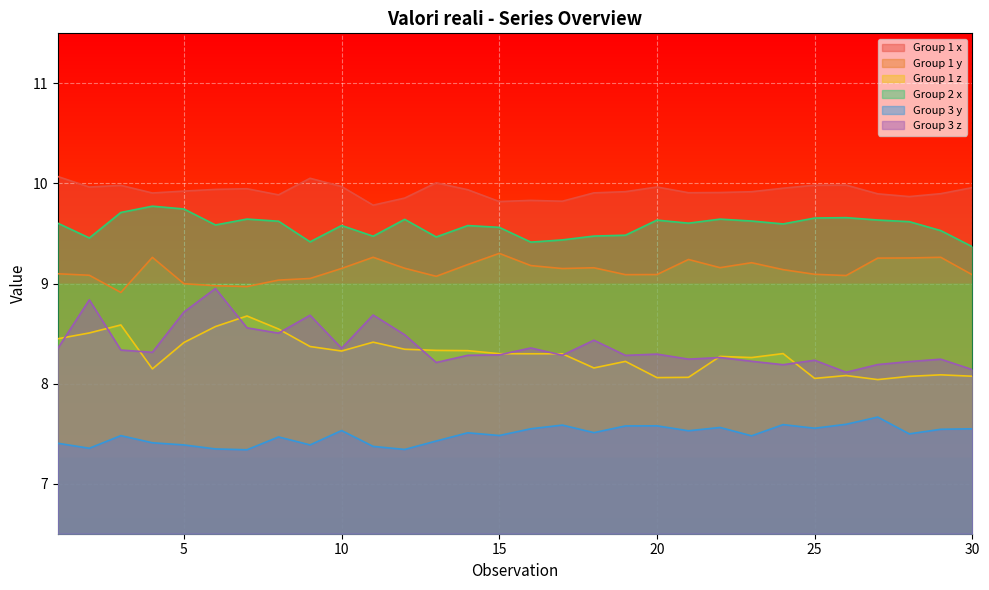

How many series are shown in this chart?

6